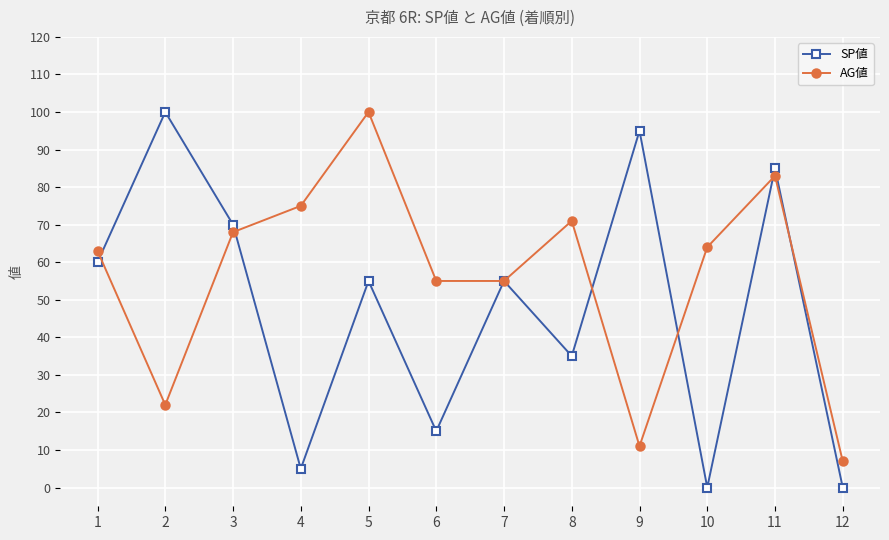

Which category has the highest value in the SP値 series?

2